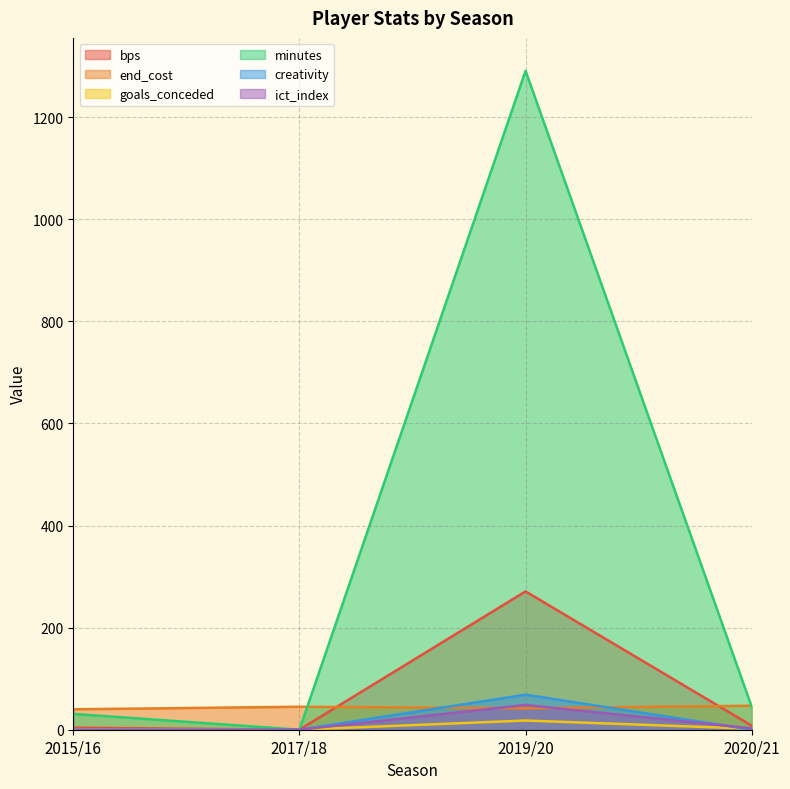

The creativity series shows 0.1 at 2020/21. True or false?

True